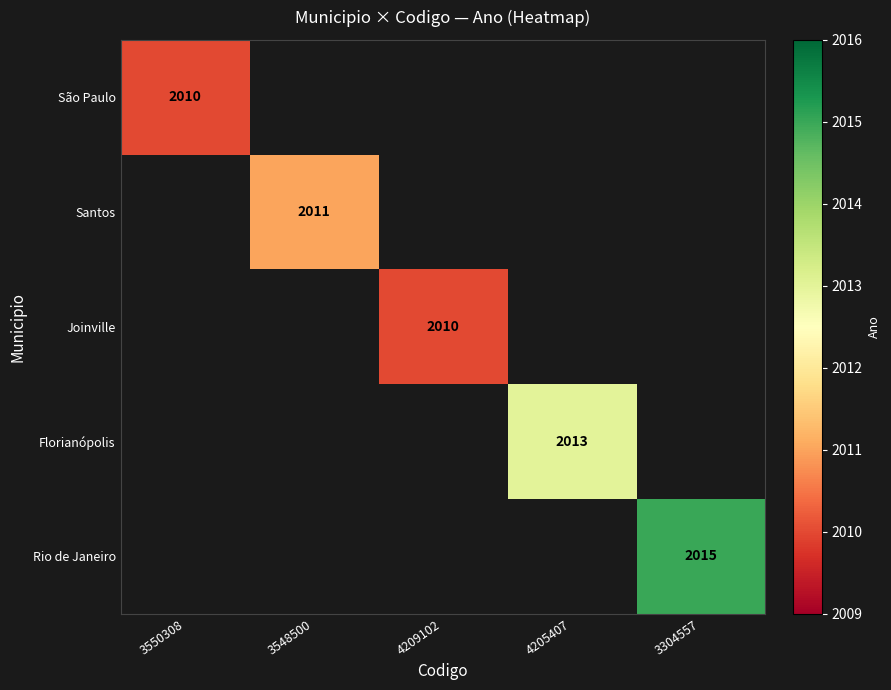

The value of Joinville at 4209102 is 2643. True or false?

False